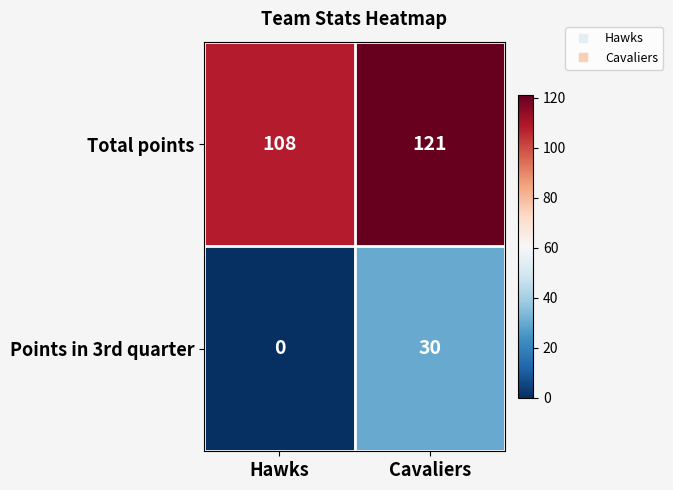

Where is Points in 3rd quarter nearest to the value 15?

Hawks